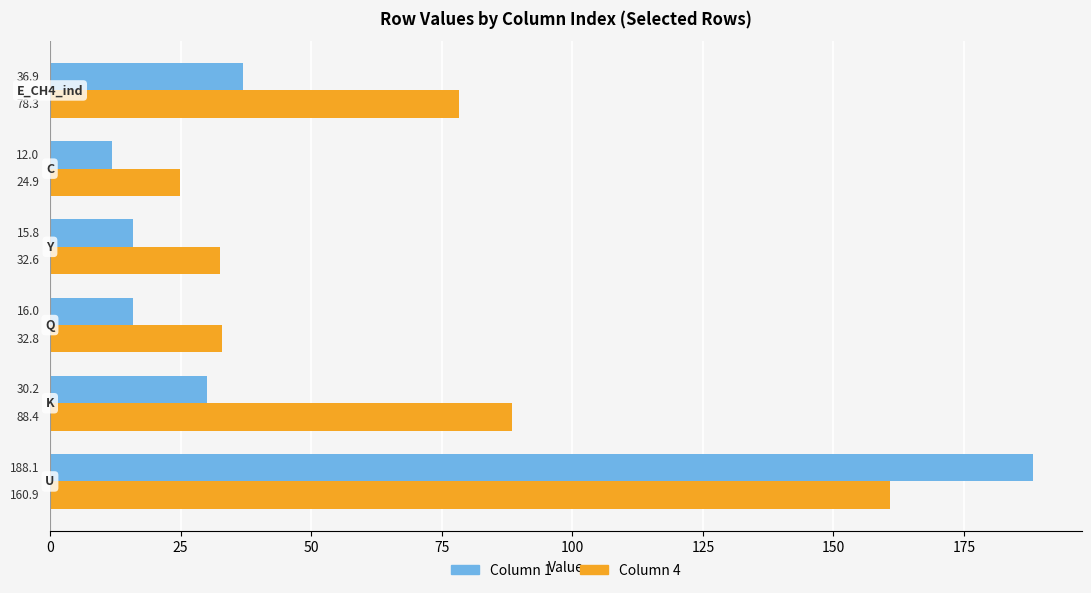

Which series has the largest range (max minus min)?

Column 1